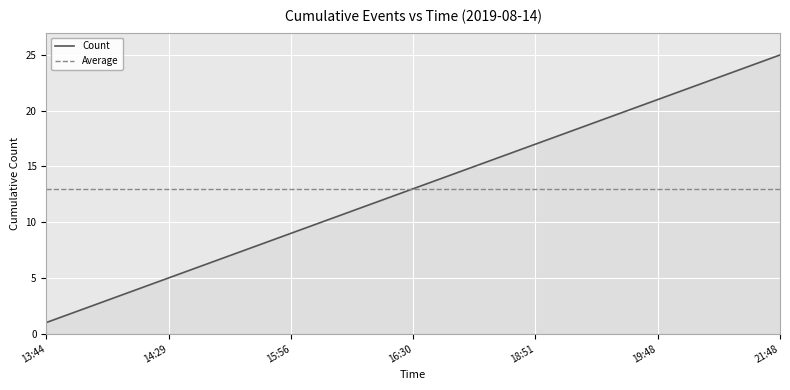

Rank the series by their maximum value, from highest to lowest.

Count, Average